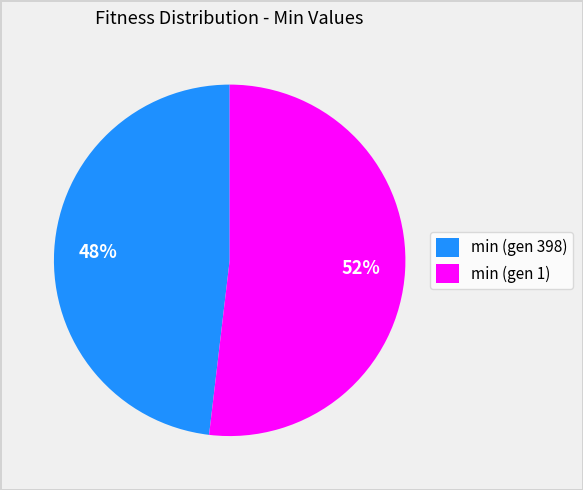

Do min (gen 1) and min (gen 398) together represent more than half of the pie?

Yes